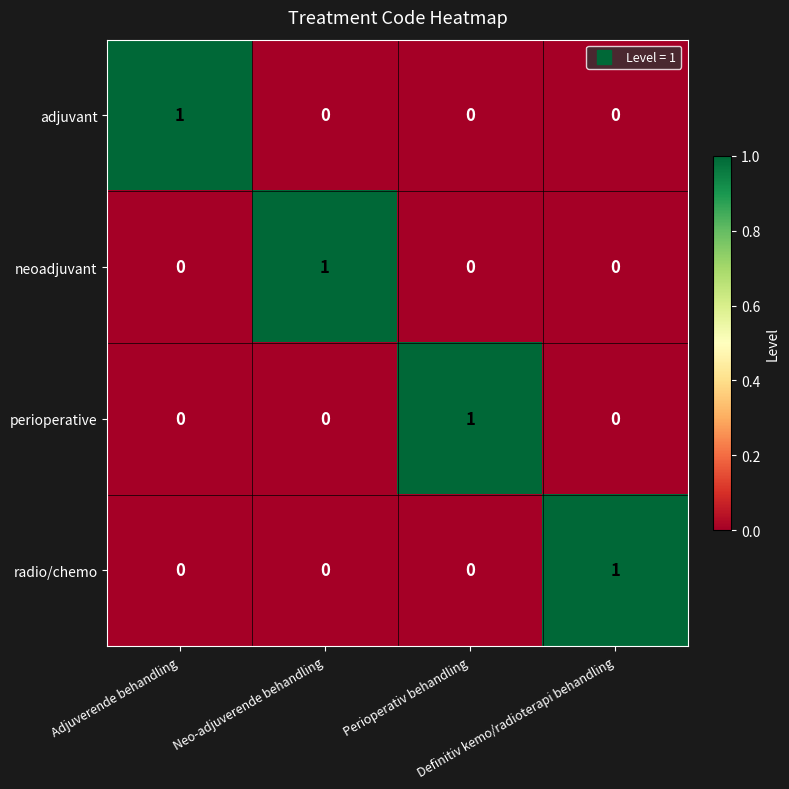

At how many categories does at least one series exceed 0?

4